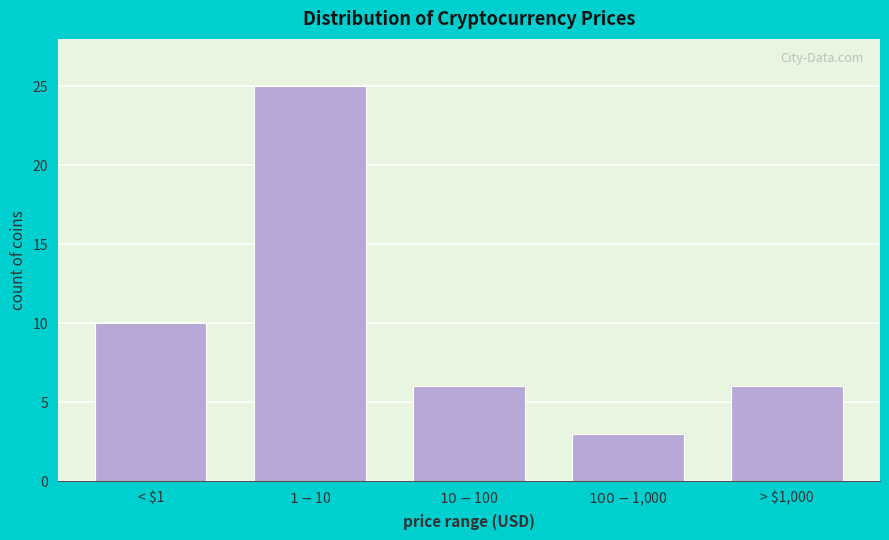

Reading left to right, list all the values displayed in this chart.

10	25	6	3	6